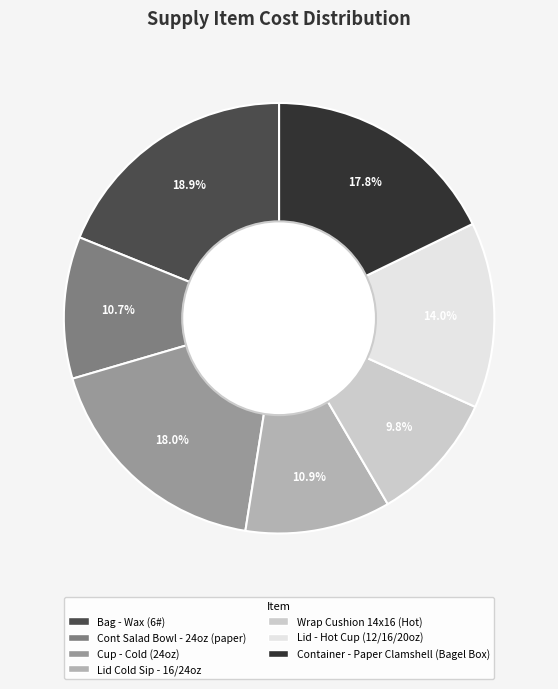

Which category has the smallest portion of the pie?

Wrap Cushion 14x16 (Hot)